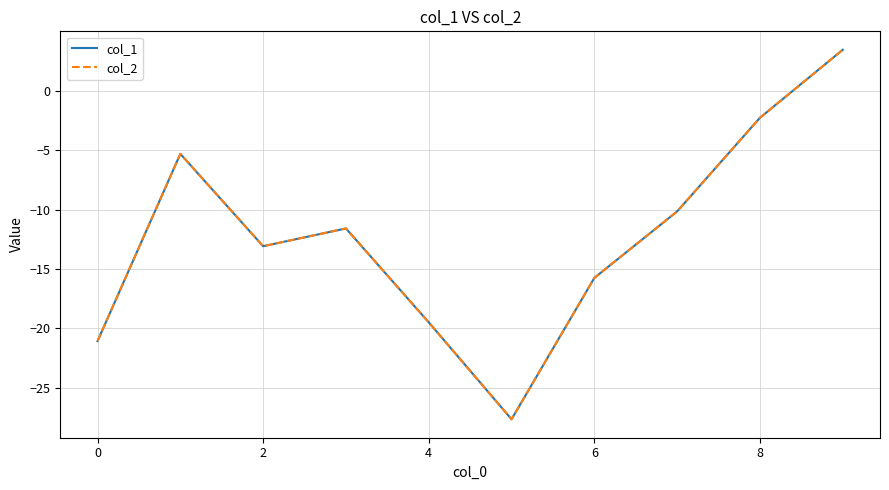

What is the minimum value shown in the chart?

-27.6